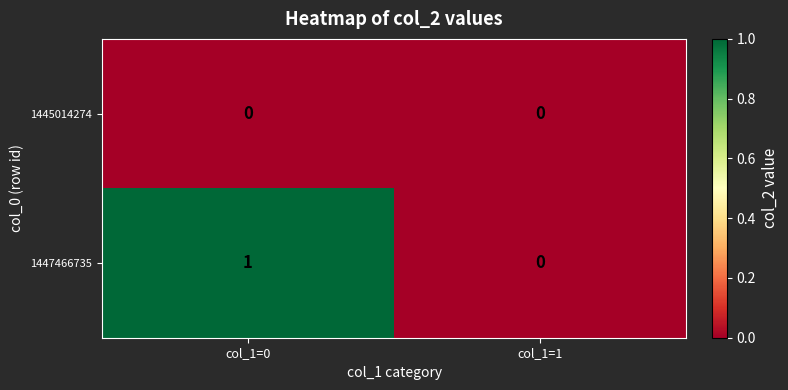

Rank the series by their average value, from highest to lowest.

1447466735, 1445014274